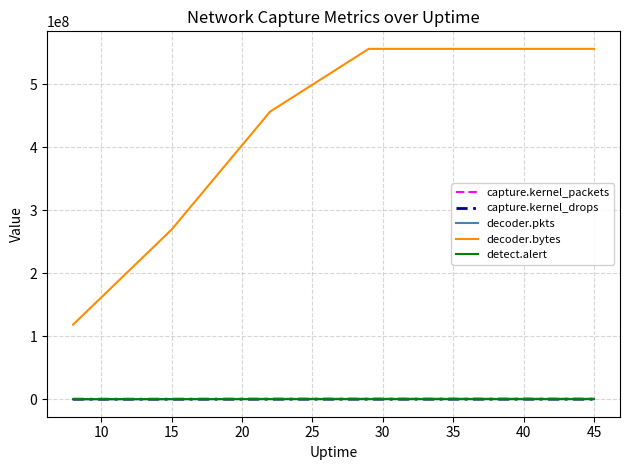

Which series has the largest total across all categories?

decoder.bytes